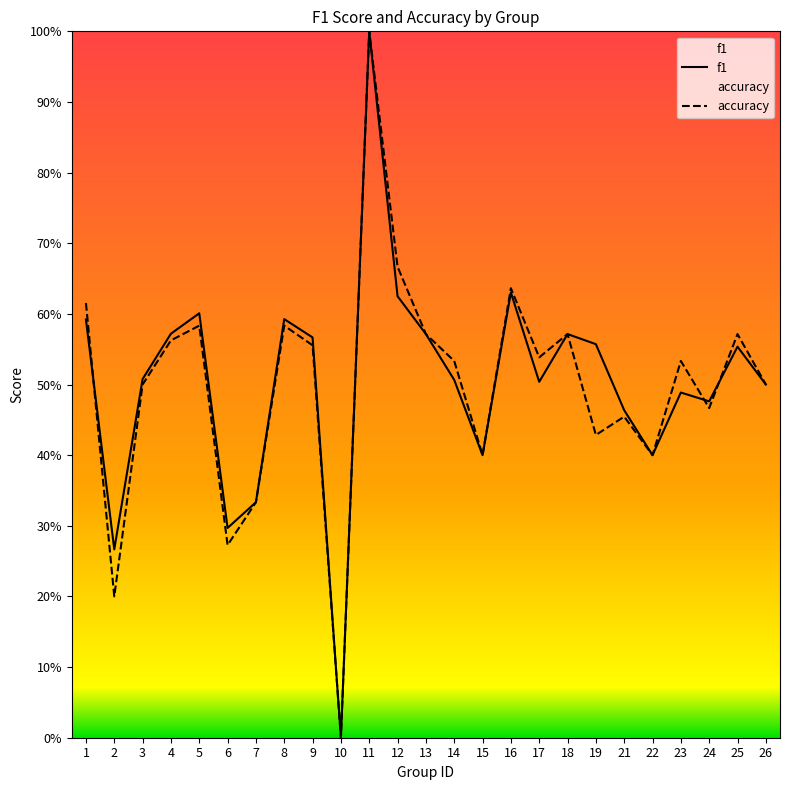

Where do accuracy and f1 first cross each other?

1 and 2